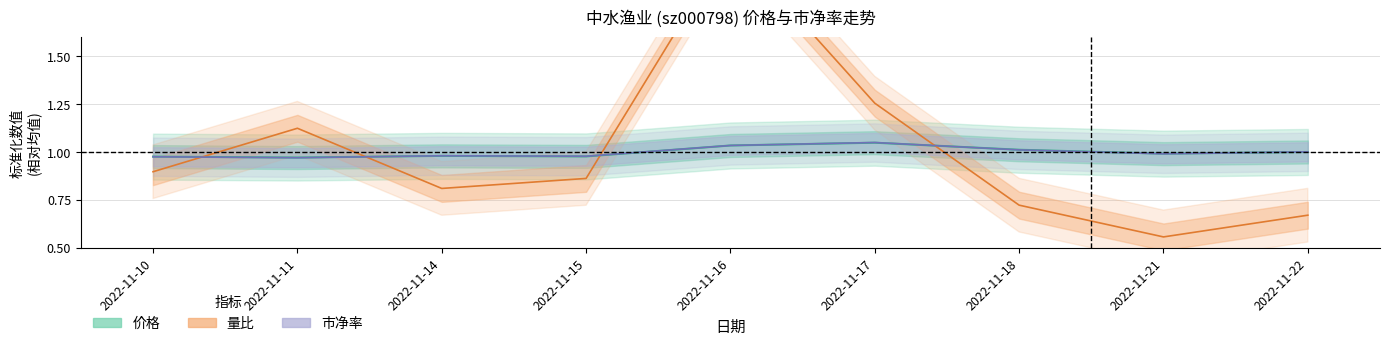

What is the minimum value shown in the chart?

0.6